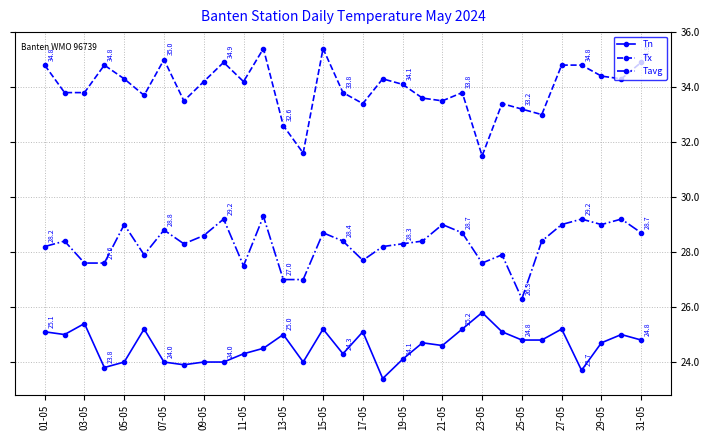

True or false: Tx and Tn cross at least once.

False